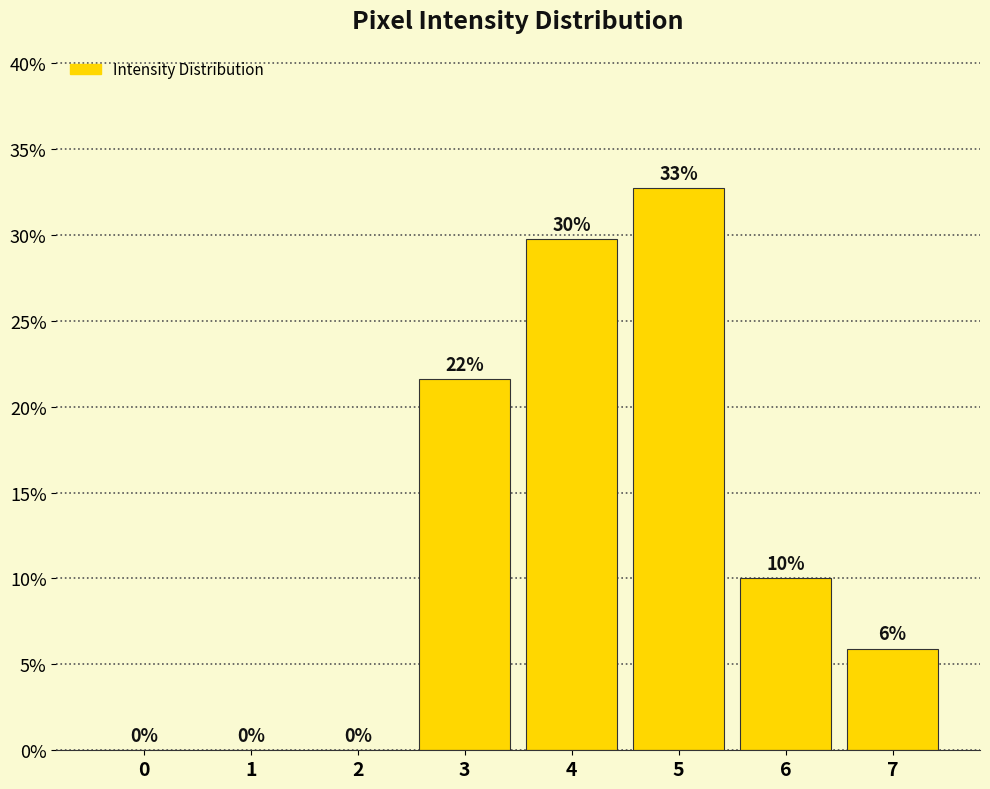

Between 4 and 2, which is larger?

4